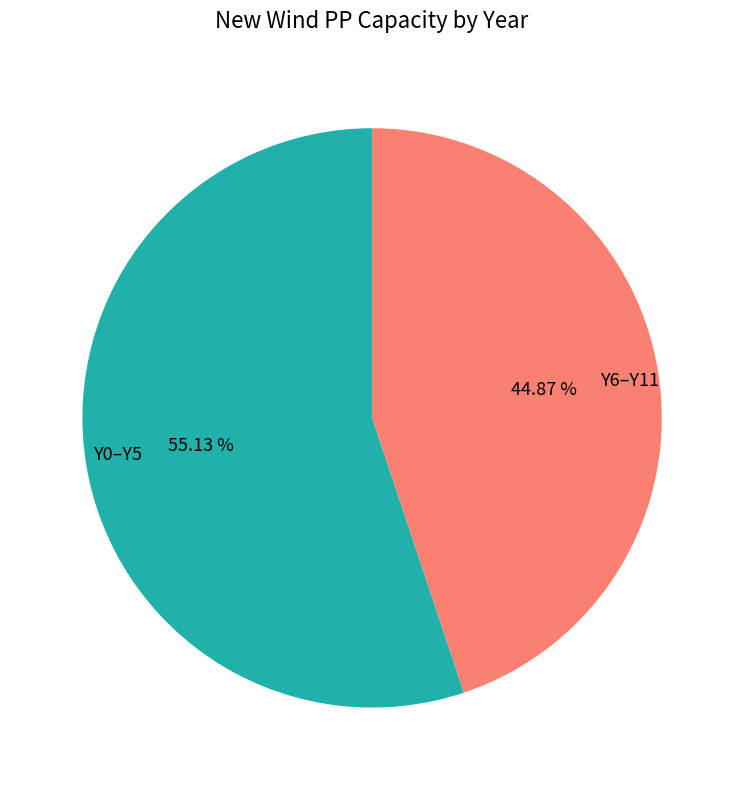

How many segments does this pie chart have?

2